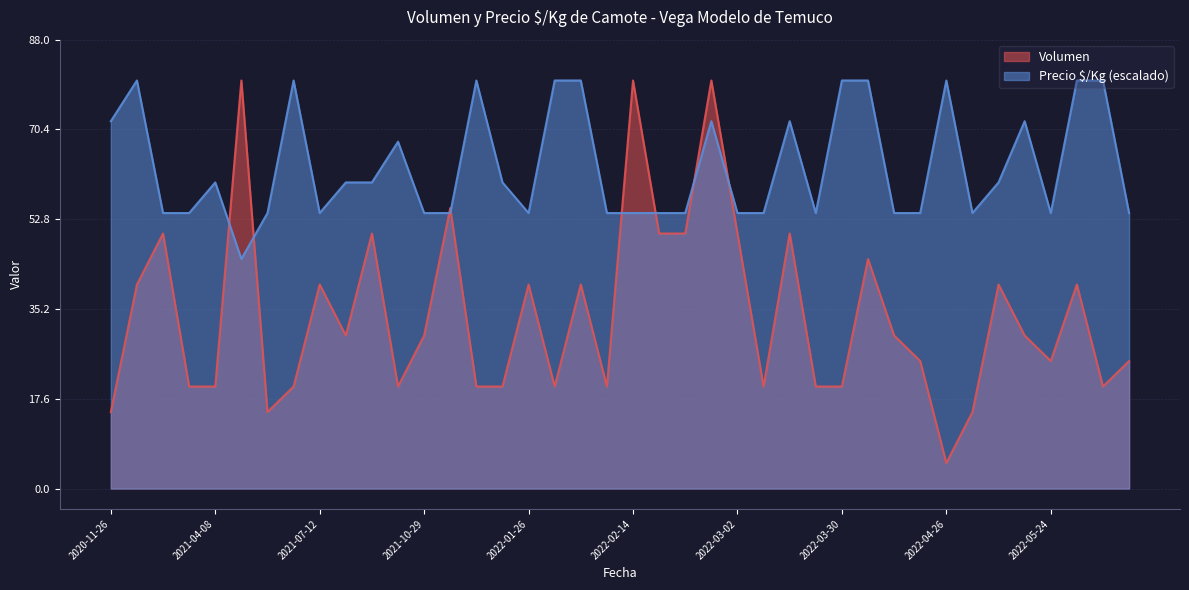

At which category does Volumen reach its first local peak?

2020-12-14